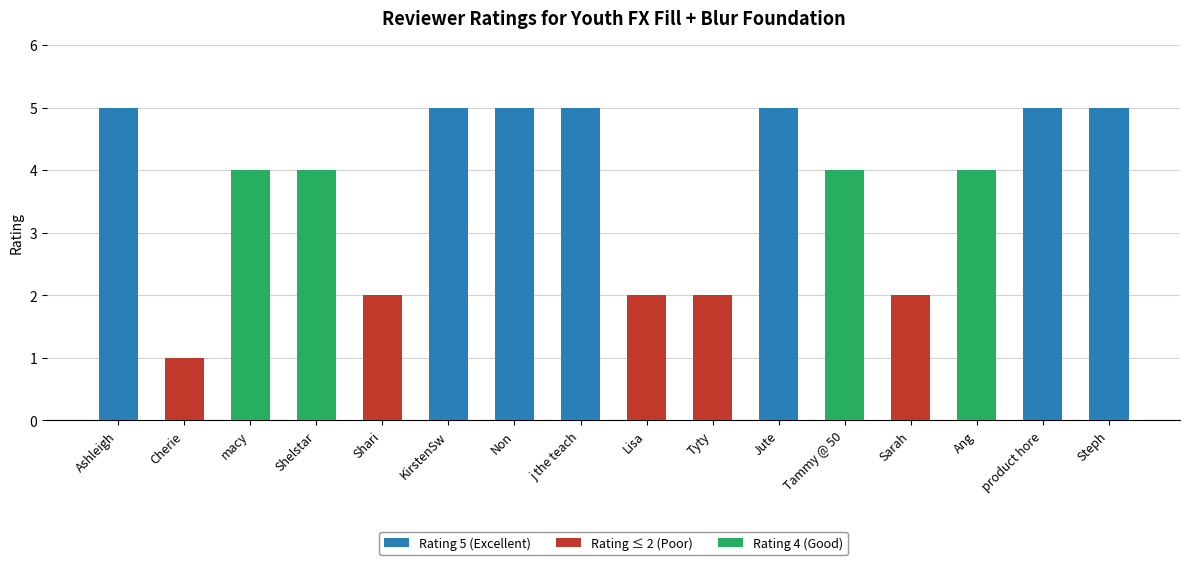

Which category has the highest value across all series?

Ashleigh